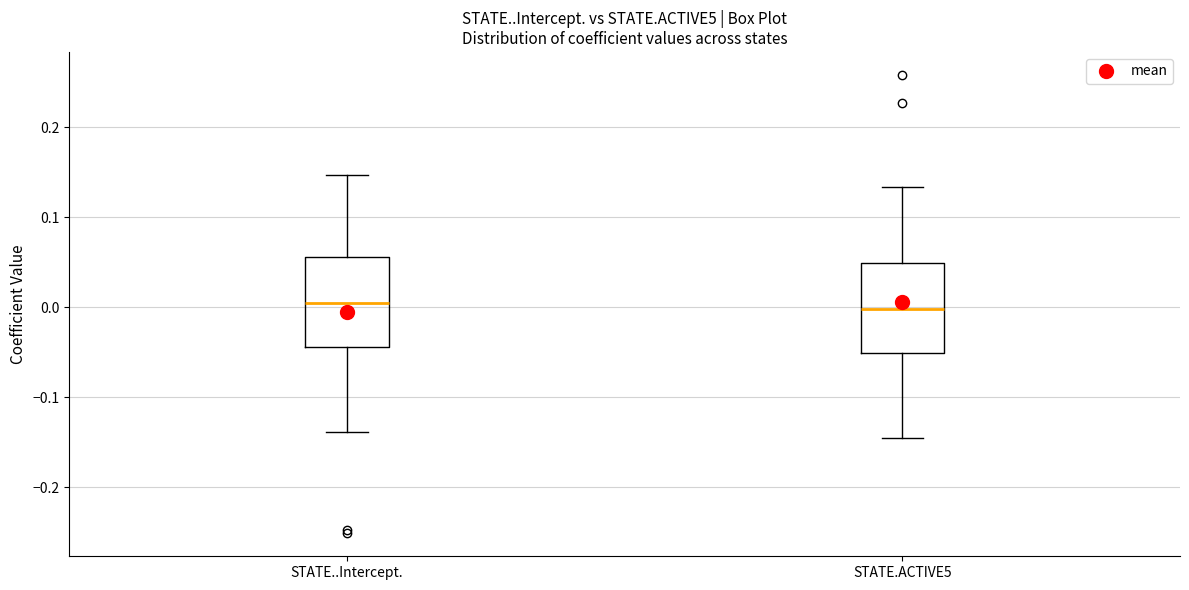

Reading left to right, transcribe this box plot: for each box, give where its median line is, the range the box spans, and where its two whiskers end, as read against the y-axis. The values are not printed on the chart, so give them approximately, as read against the axis.

STATE..Intercept.: median 0.00, box -0.04 to 0.06, whiskers -0.14 to 0.15
STATE.ACTIVE5: median 0.00, box -0.05 to 0.05, whiskers -0.15 to 0.13